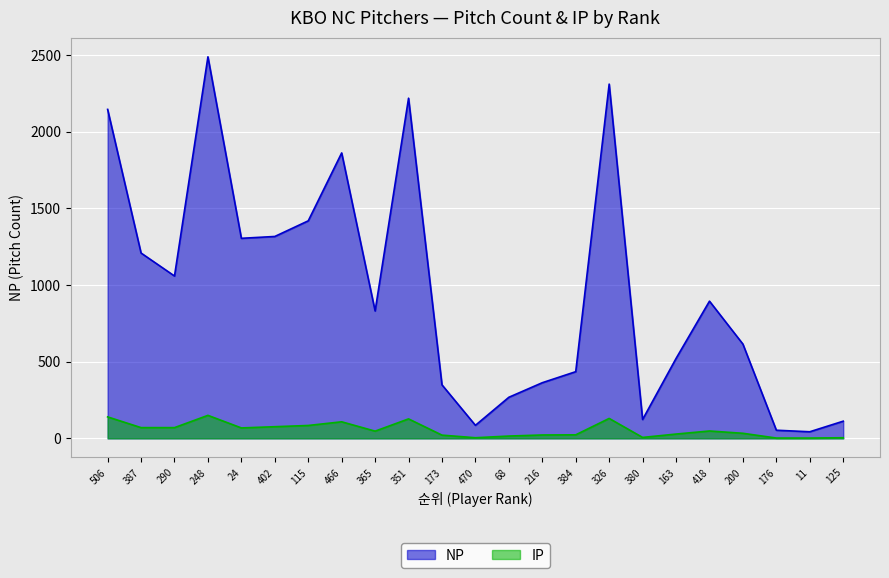

True or false: NP has more than 1 points higher than both neighbors.

True